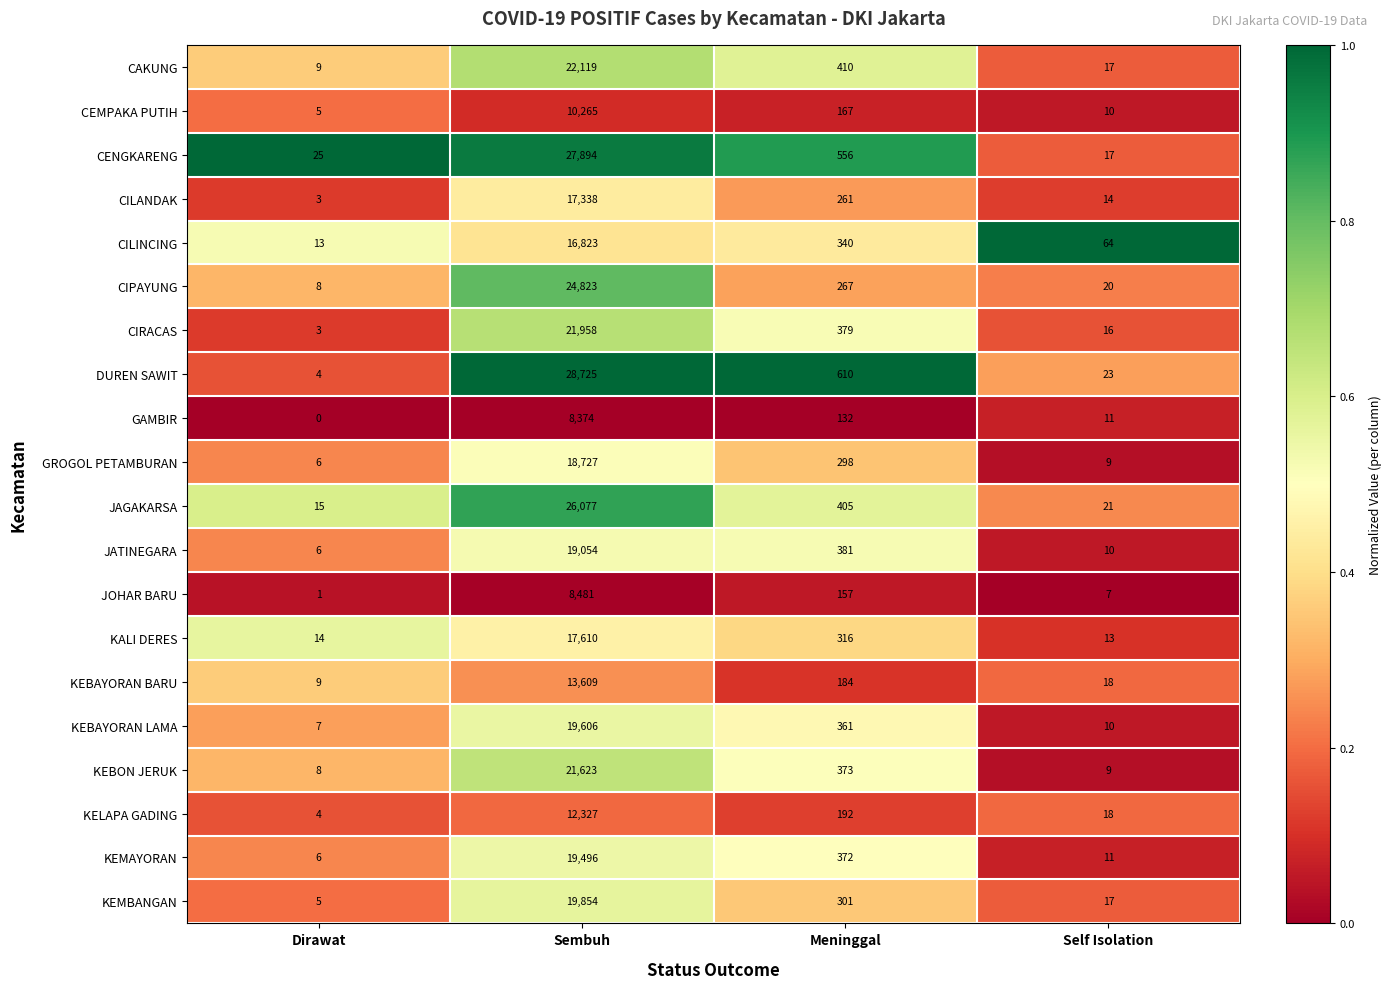

At how many categories does at least one series exceed 0?

4